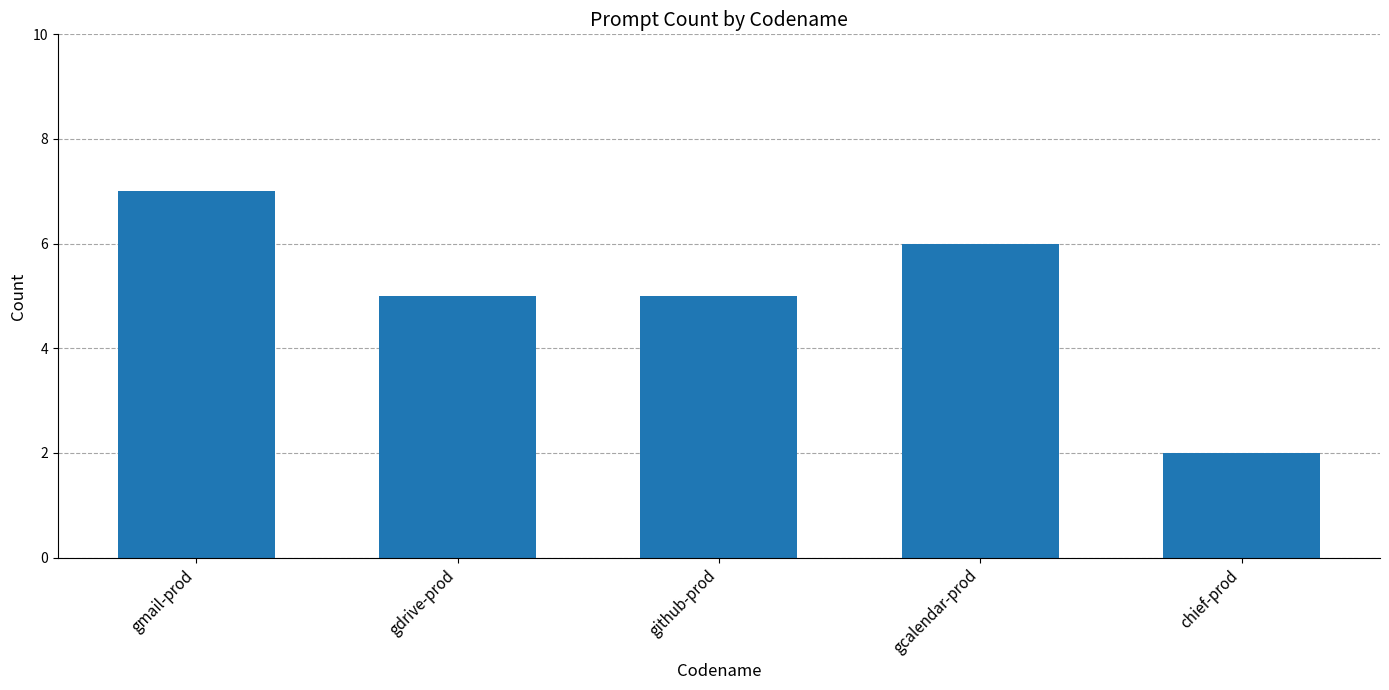

What is the sum of all values?

25